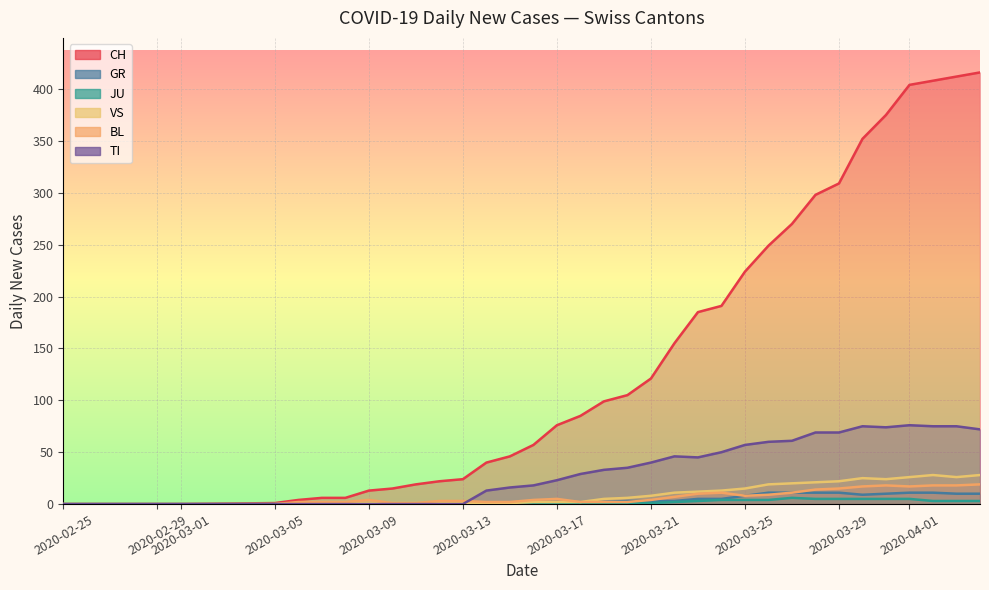

At which category is the sum across all series the highest?

2020-04-04